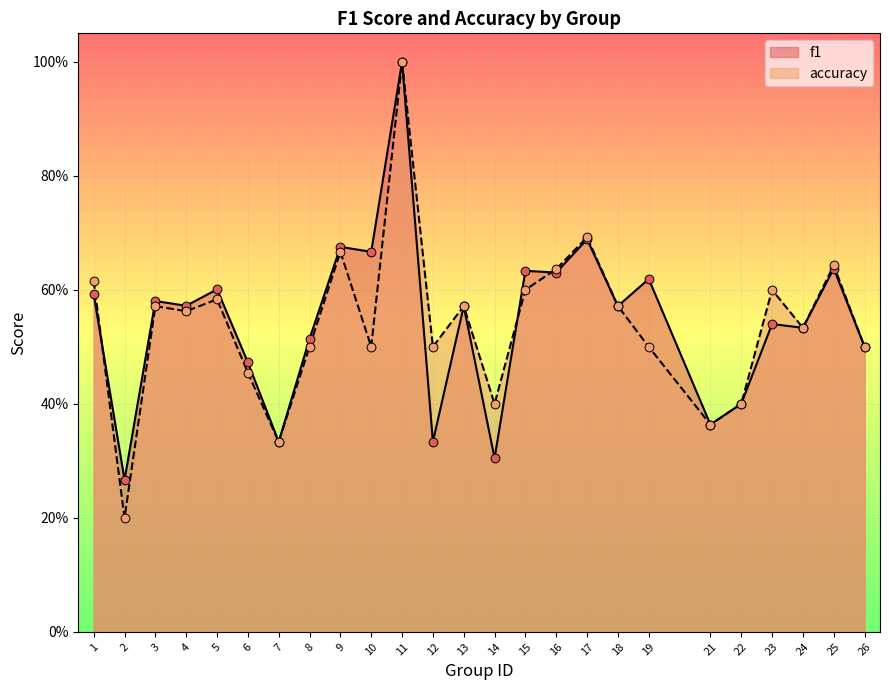

At which category is the sum across all series the highest?

11